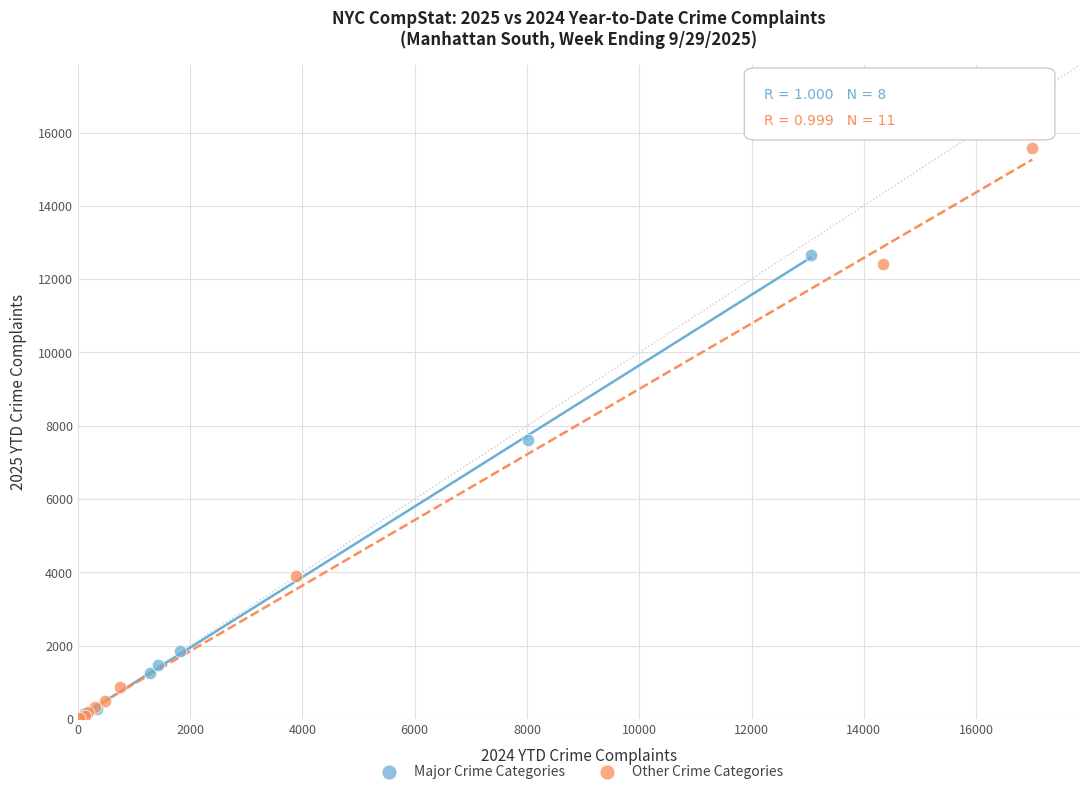

Which series contains the highest Y value?

Other Crime Categories